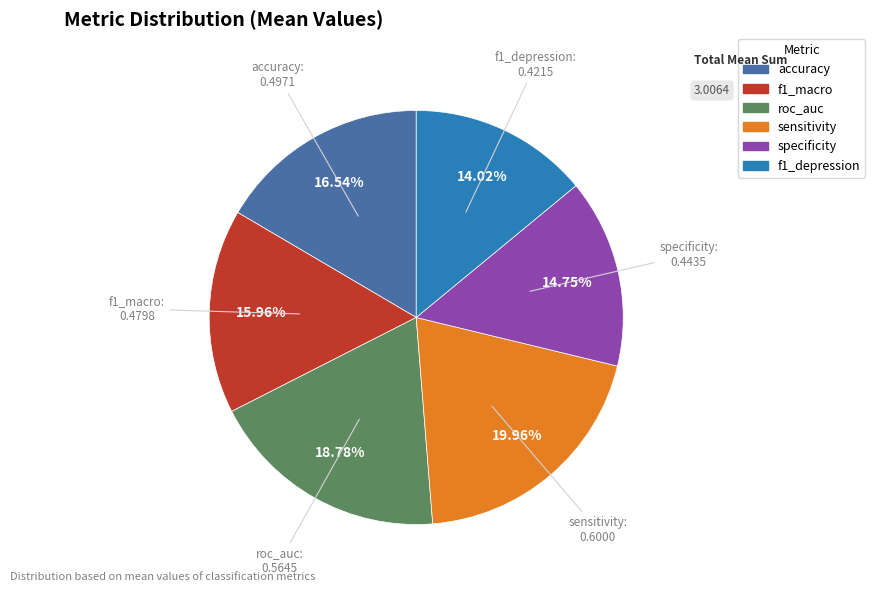

What percentage is NOT represented by sensitivity?

80.0%